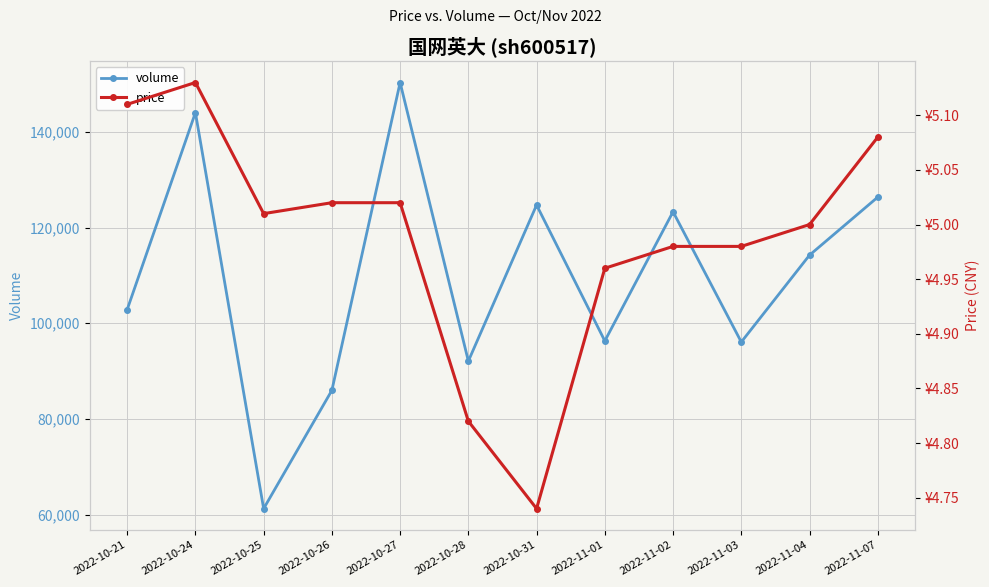

What is the label of the 1st point from the left?

2022-10-21